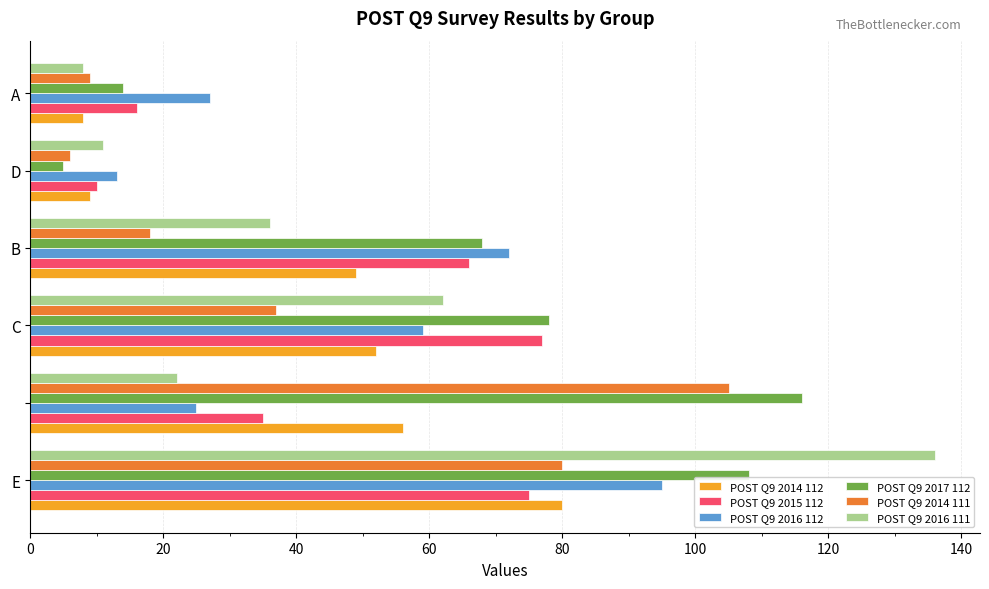

What is the difference between the second highest and minimum values in the POST Q9 2016 111 series?

54